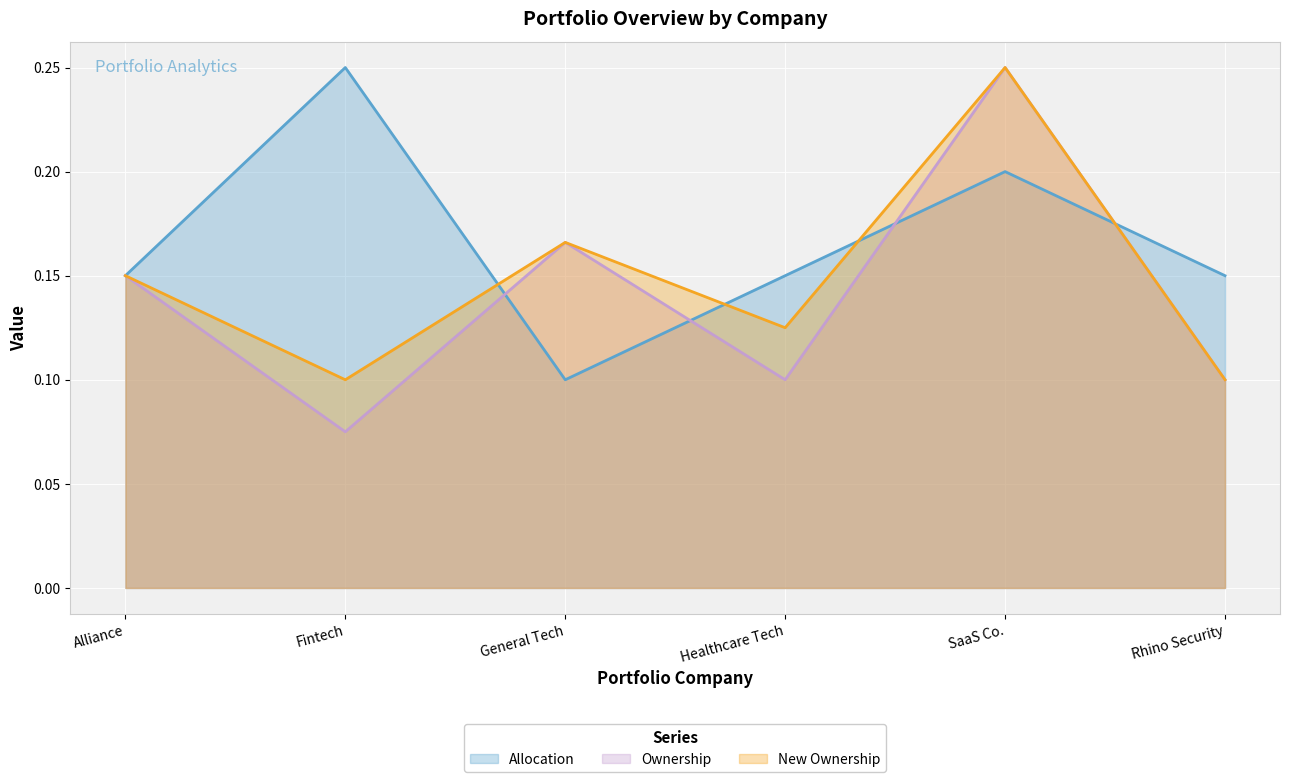

Where is the first local minimum for New Ownership?

Fintech